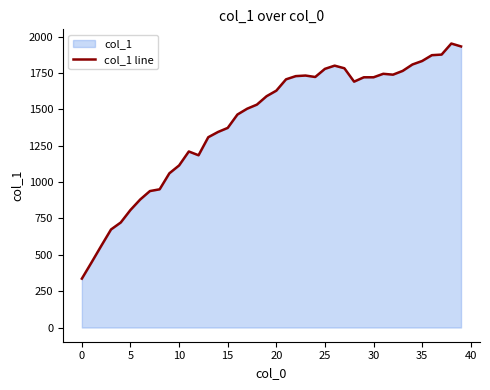

Count the number of values greater than 1628.

19